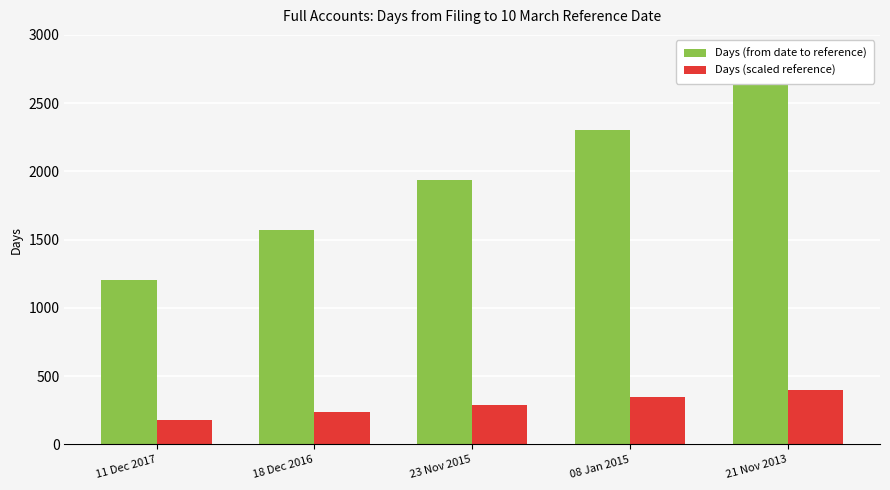

Rank the series at 18 Dec 2016 from highest to lowest value.

Days (from date to reference), Days (scaled reference)